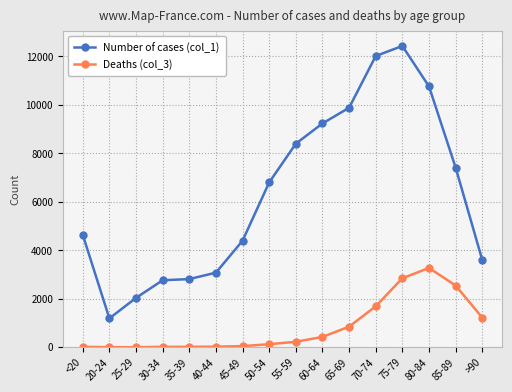

At how many categories does at least one series exceed 5979?

8